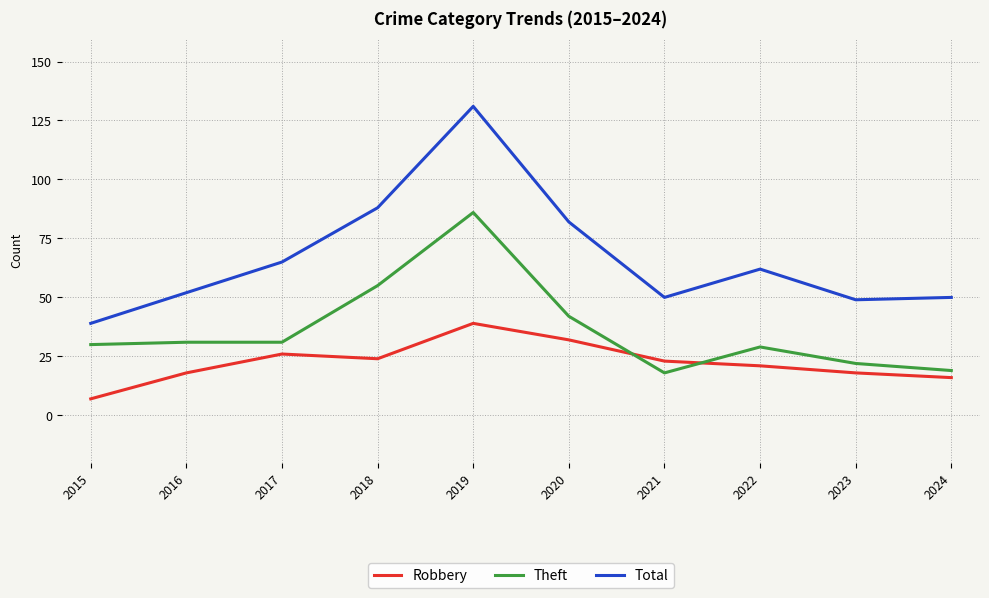

Which series has the largest range (max minus min)?

Total